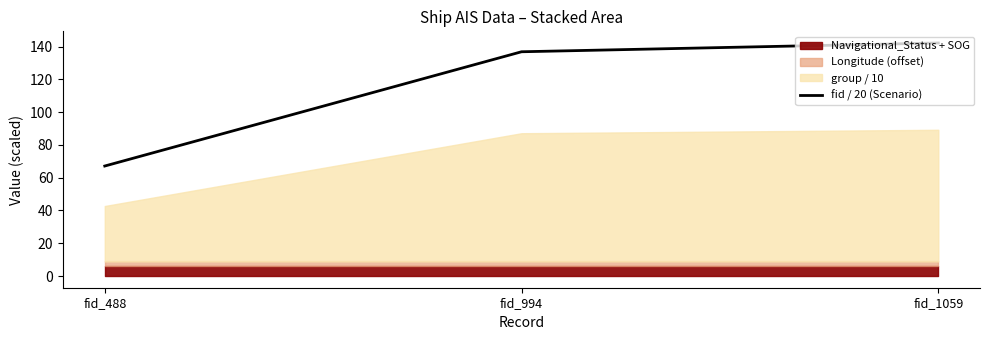

Rank the categories by value from highest to lowest.

fid_1059, fid_994, fid_488